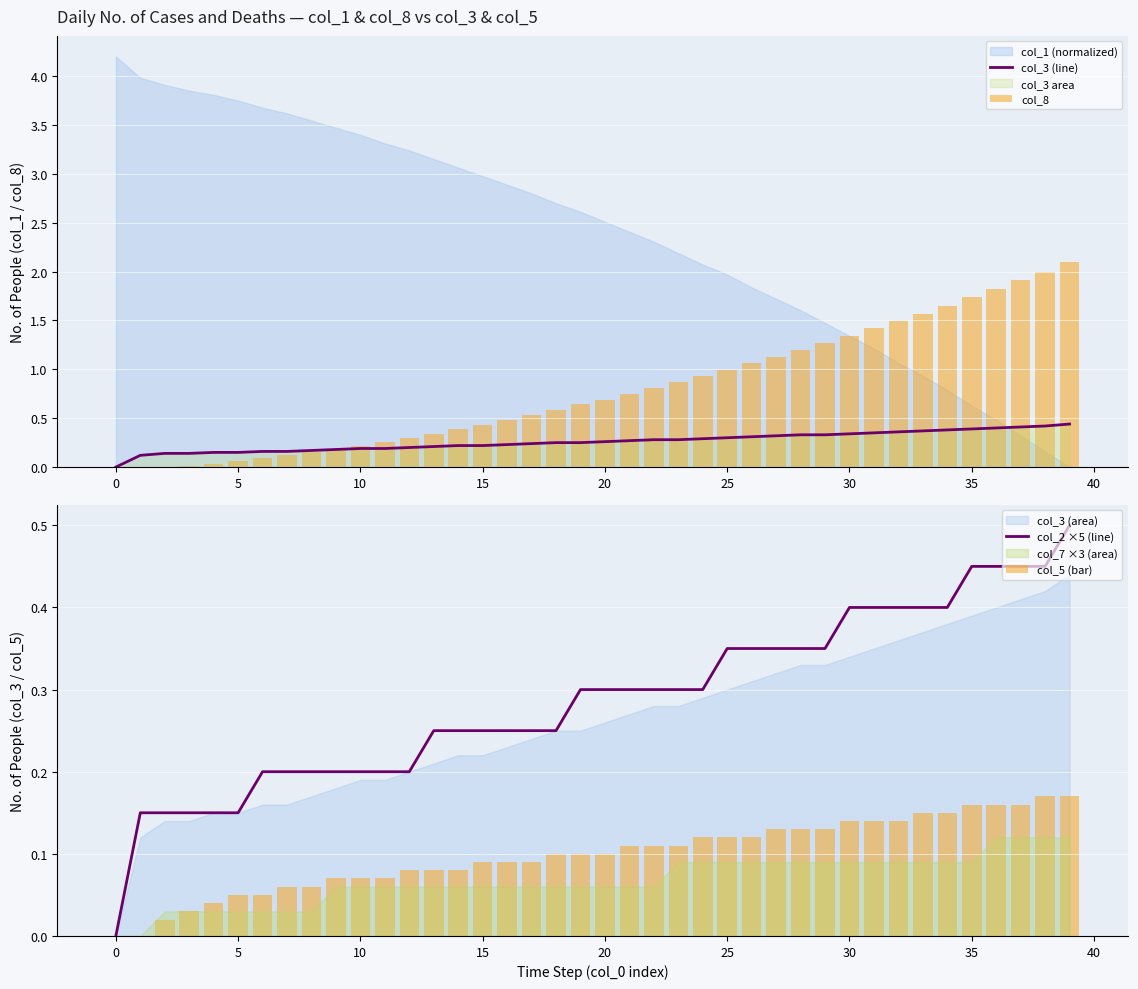

Is it true that col_2 ×5 (line) equals 0.7 at 35?

False